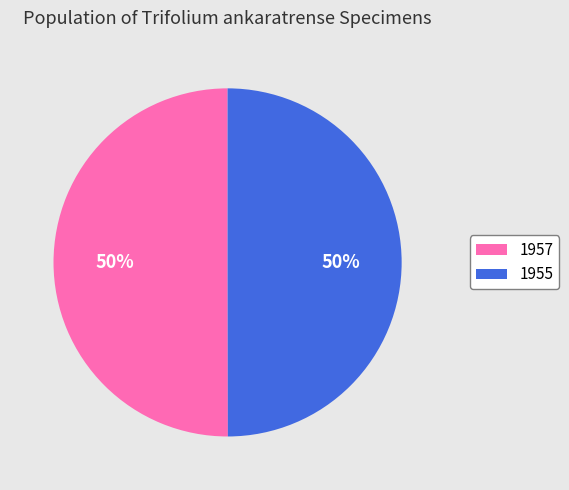

Approximately how many times larger is the value at 1955 compared to 1957?

1.0